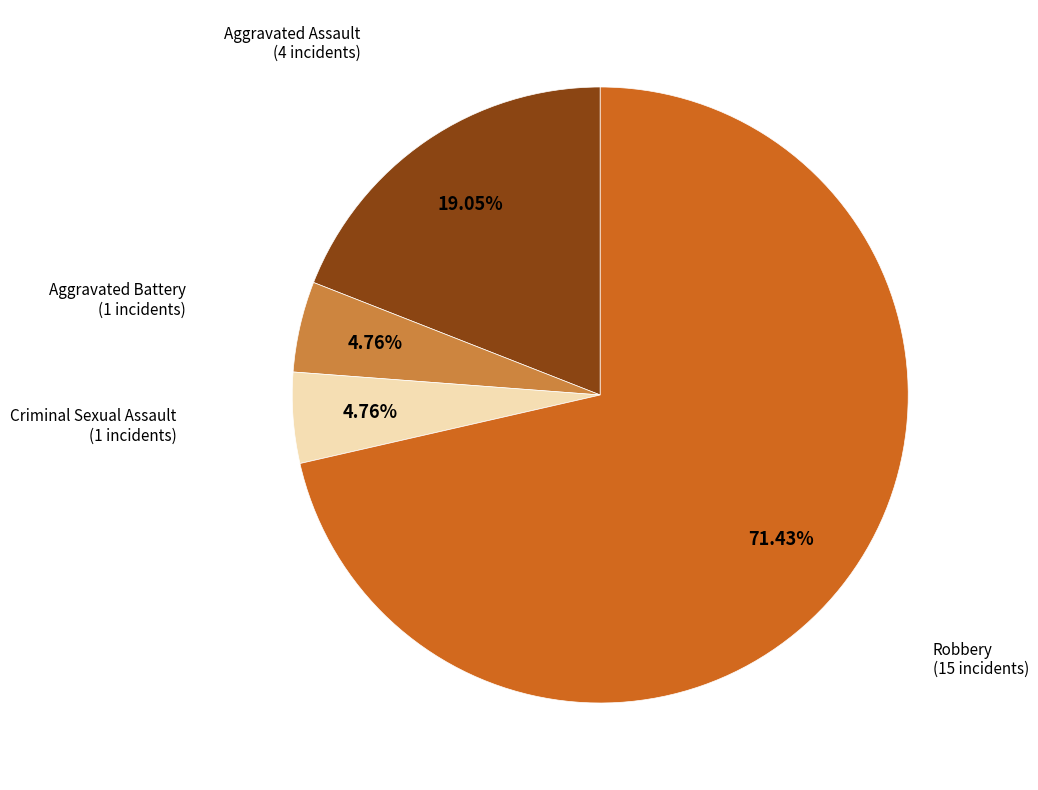

Does any single category account for the majority?

Yes